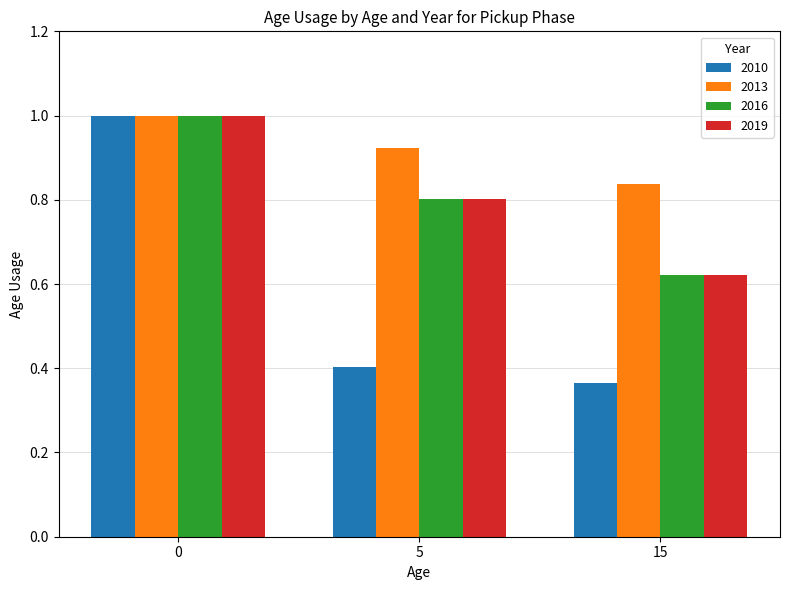

What is the difference between the maximum and minimum values in the 2013 series?

0.2